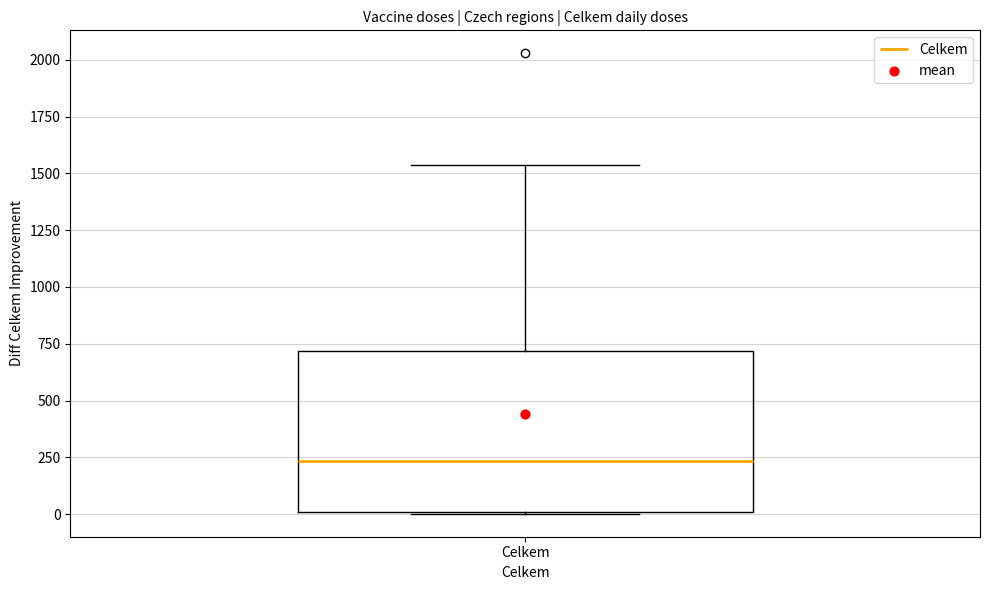

Where is the lower edge of the box for Celkem on the y-axis? The values are not printed on the chart, so give them approximately, as read against the axis.

0